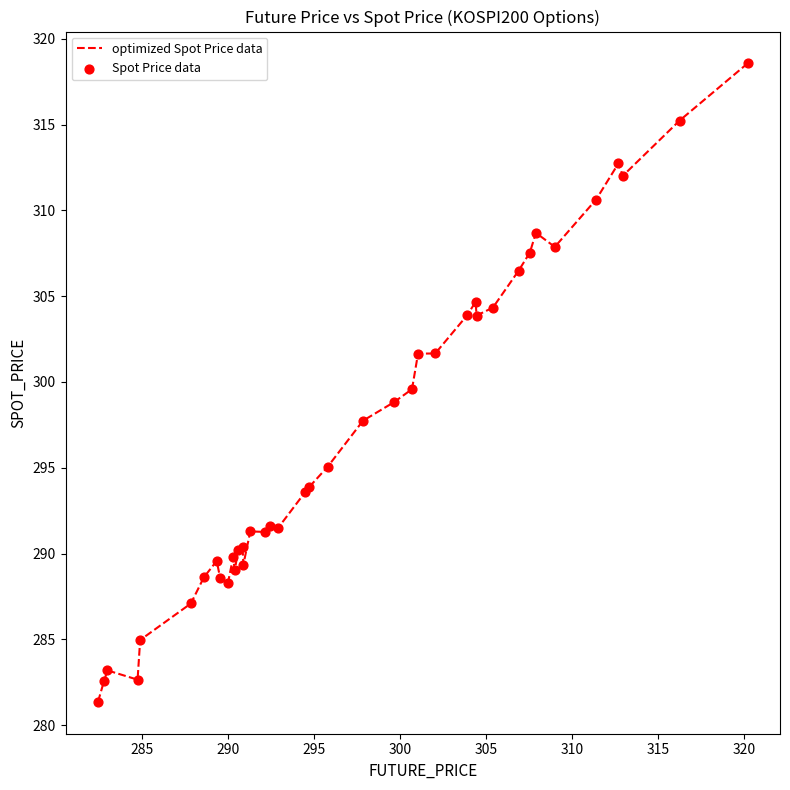

What is the difference between the maximum and minimum values?

37.2